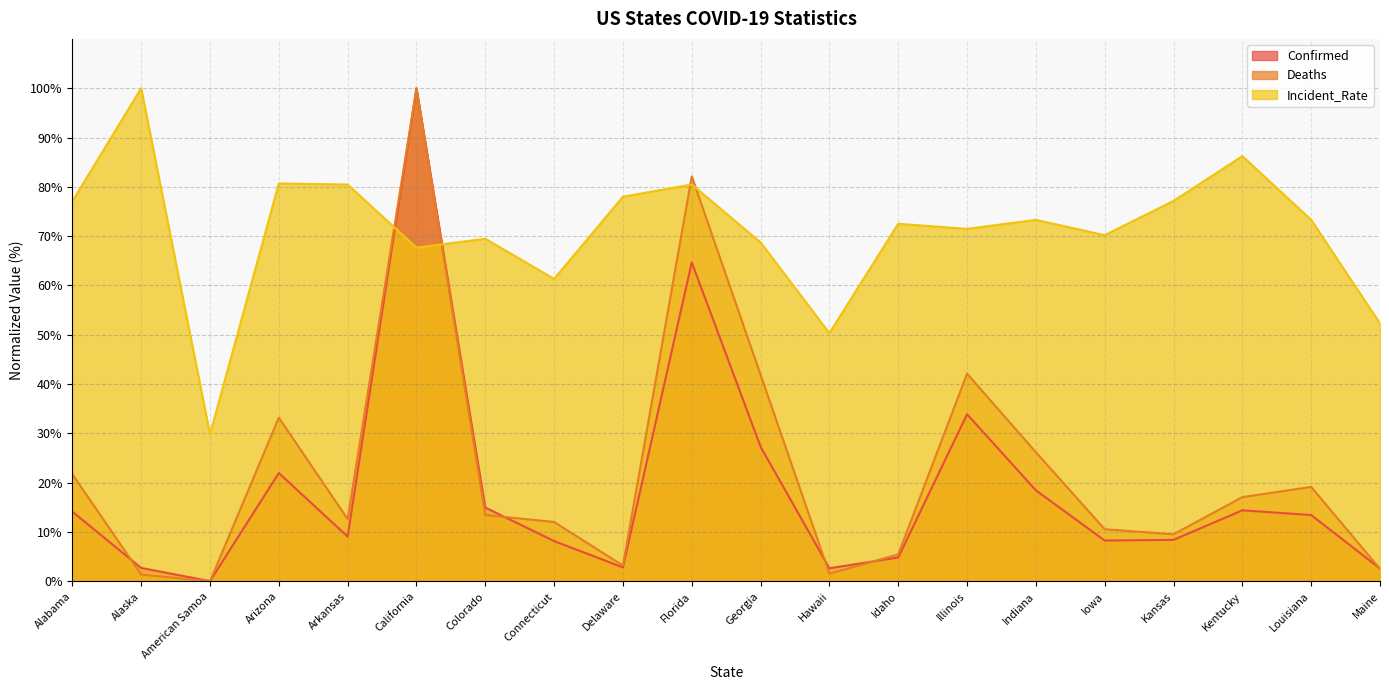

List the series in order of their peak value, lowest first.

Confirmed, Deaths, Incident_Rate